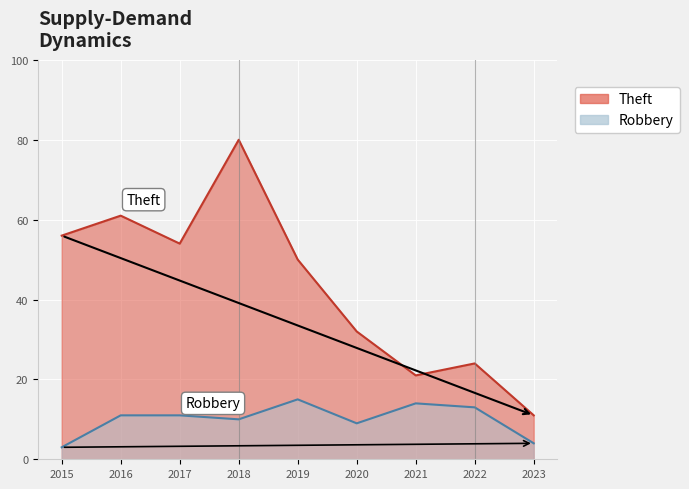

What is the sum of all Robbery values?

90